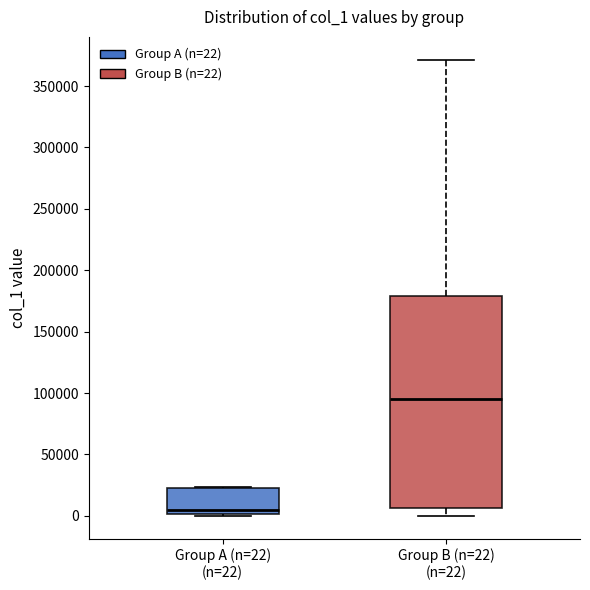

Where does the lower whisker of the box for Group B (n=22) (n=22) end on the y-axis? The values are not printed on the chart, so give them approximately, as read against the axis.

0